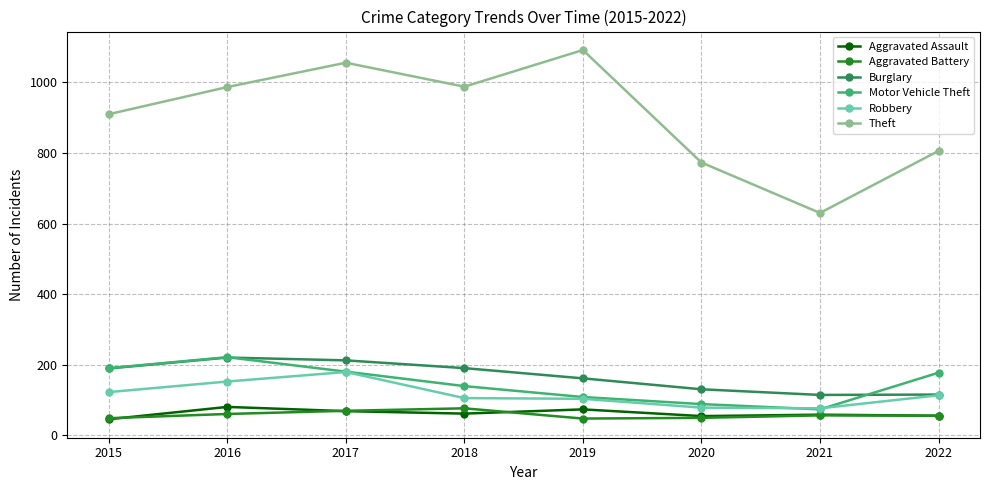

How many interior local valleys does the Theft series have?

2